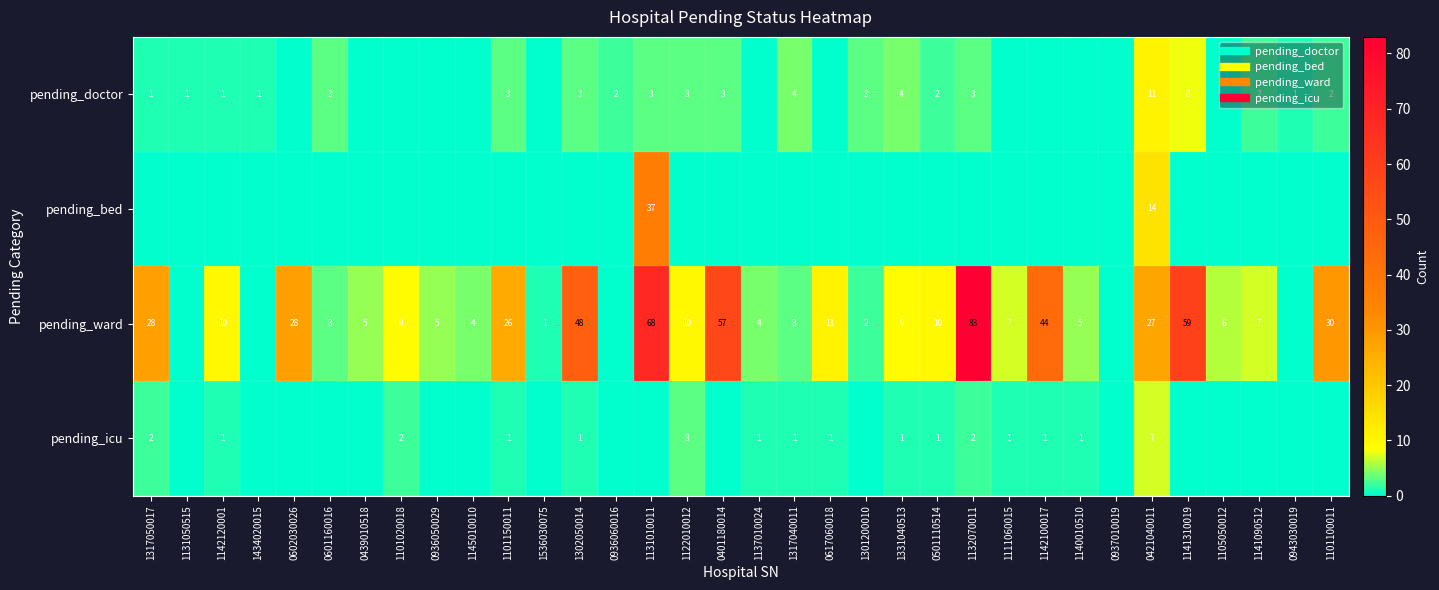

What is the average value of the pending_icu series?

1